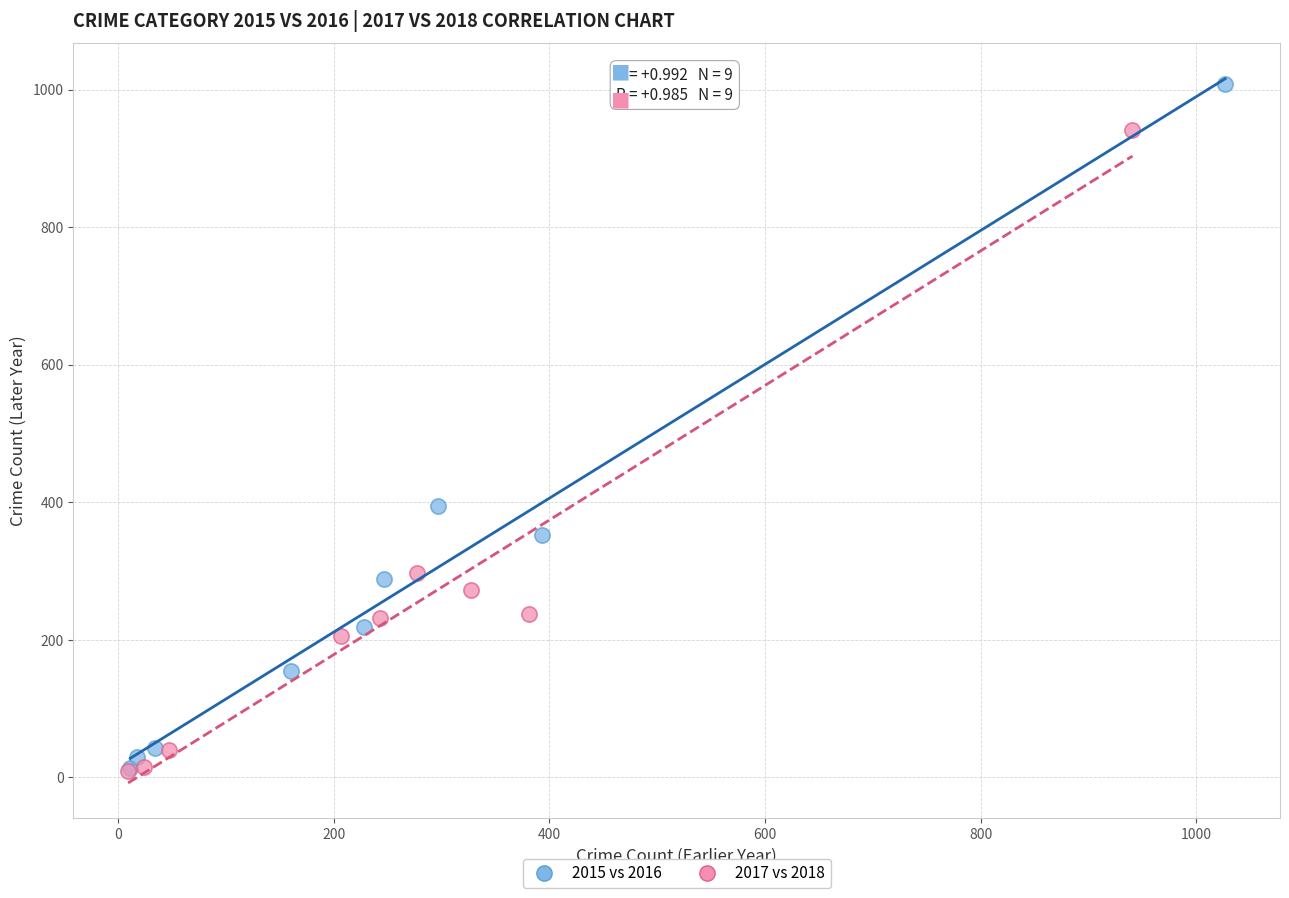

Which series has the widest spread of Y values?

2015 vs 2016